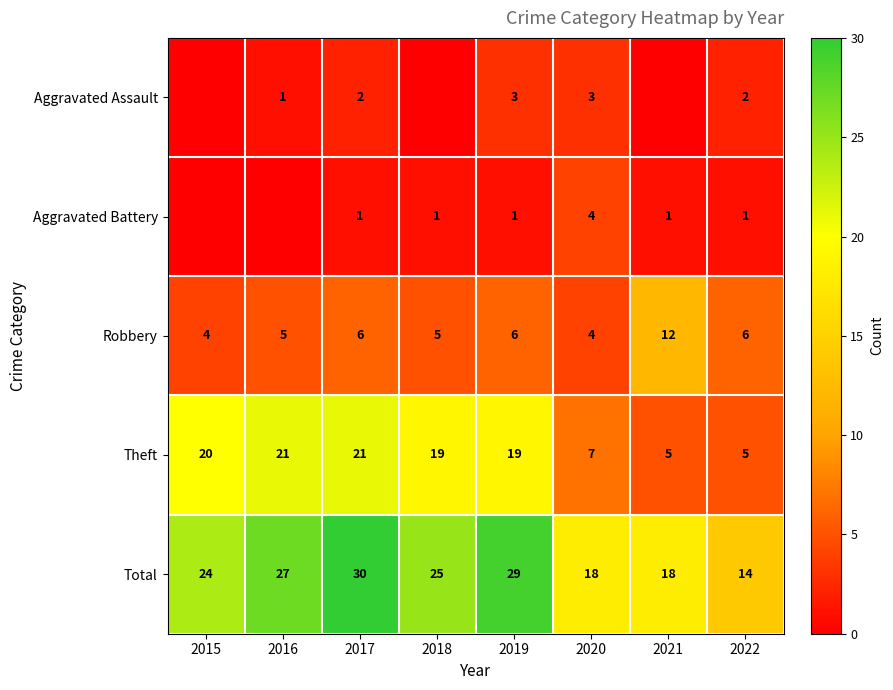

Is the value of Aggravated Assault at 2017 greater than the value of Aggravated Battery at 2018?

Yes